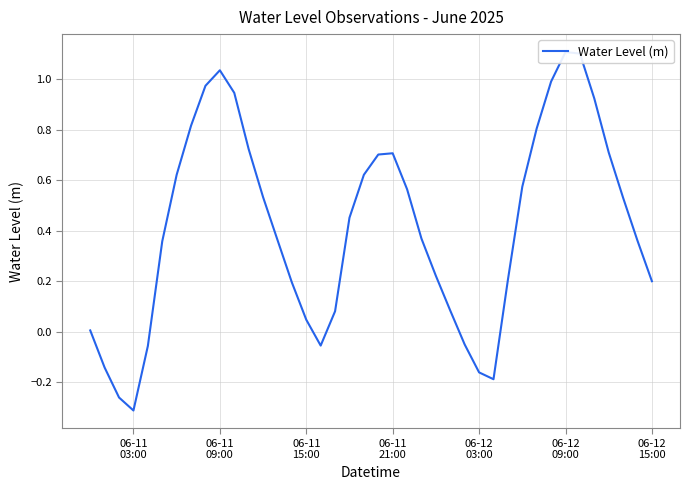

Reading right to left, transcribe all the data shown in this chart.

0.2	0.4	0.5	0.7	0.9	1.1	1.1	1.0	0.8	0.6	0.2	-0.2	-0.2	-0.1	0.1	0.2	0.4	0.6	0.7	0.7	0.6	0.5	0.1	-0.1	0.0	0.2	0.4	0.5	0.7	0.9	1.0	1.0	0.8	0.6	0.4	-0.1	-0.3	-0.3	-0.1	0.0